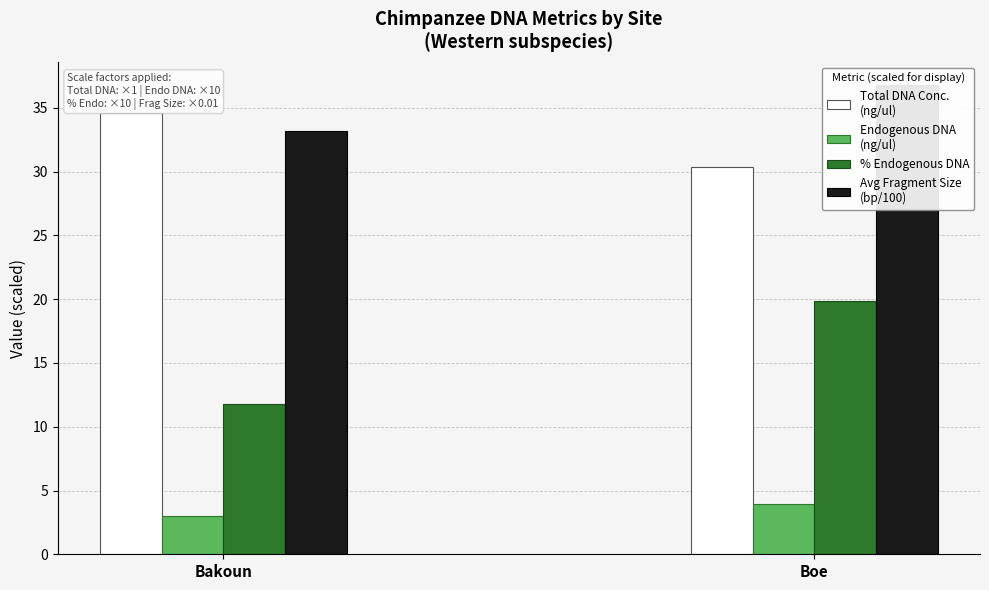

Reading right to left, extract all data points from this chart.

Total DNA Conc.
(ng/ul): 30.4	34.6
Endogenous DNA
(ng/ul): 3.9	3.0
% Endogenous DNA: 19.9	11.8
Avg Fragment Size
(bp/100): 36.8	33.2